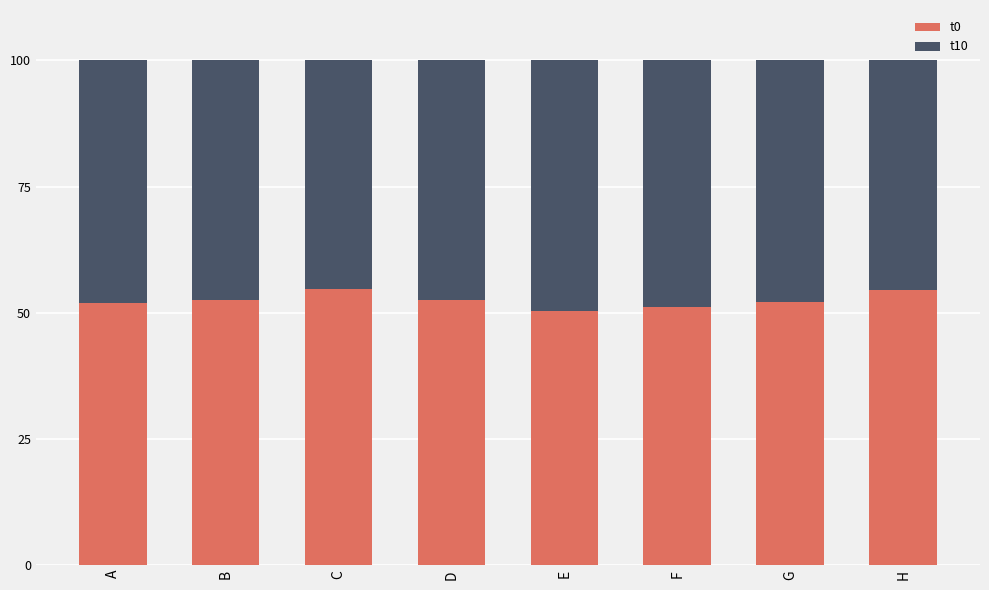

True or false: t0 has a value of 50.4 at E.

True